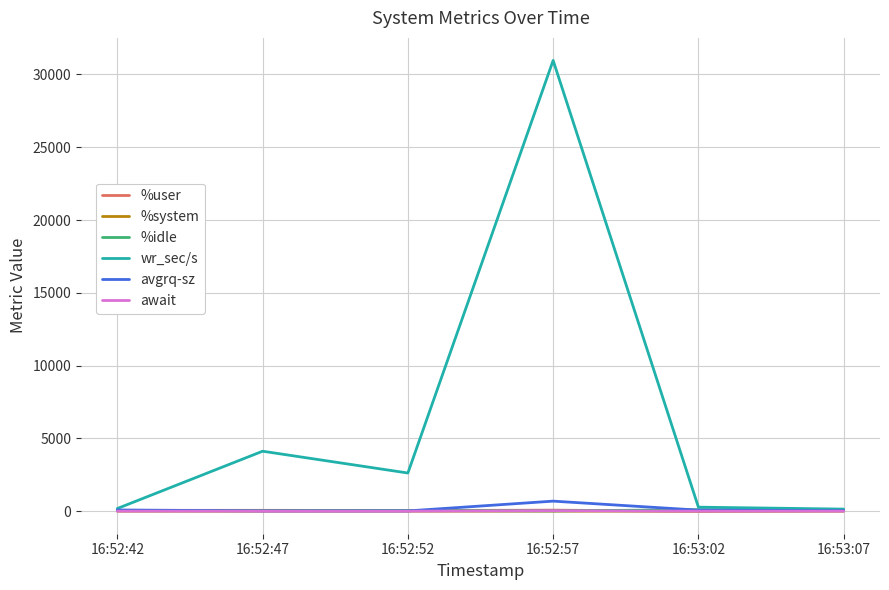

Which series has the widest spread of values?

wr_sec/s